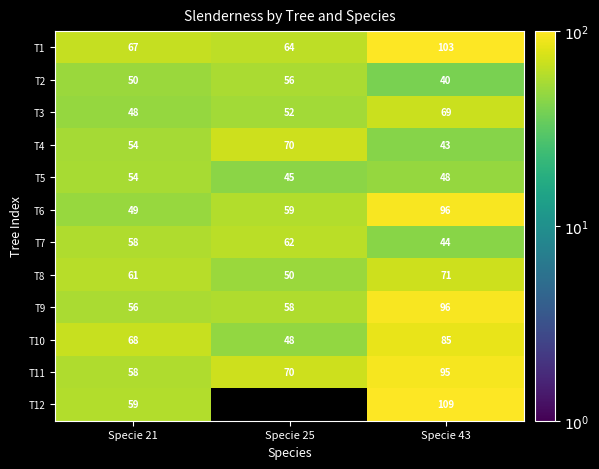

Is the value of T7 at Specie 25 greater than the value of T8 at Specie 21?

Yes